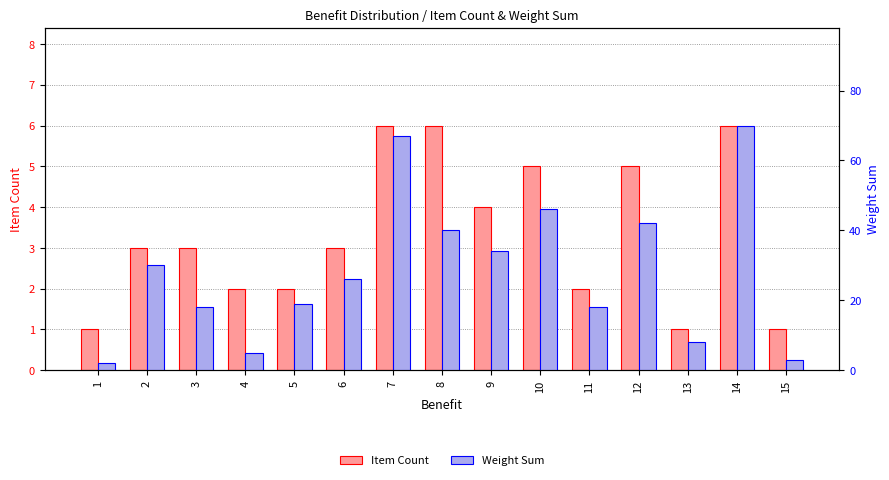

Rank the series by their maximum value, from highest to lowest.

Weight Sum, Item Count